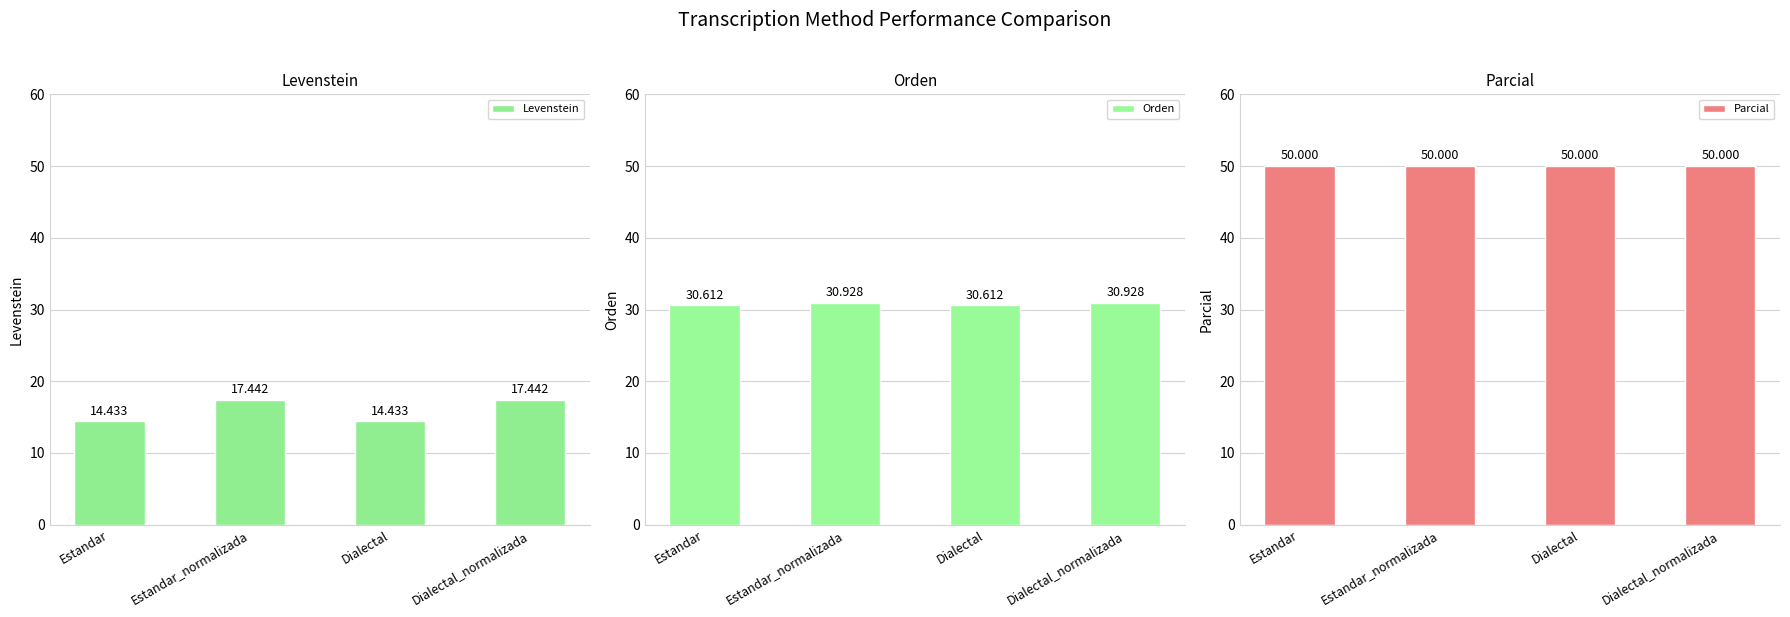

What is the label of the 4th bar from the right?

Estandar